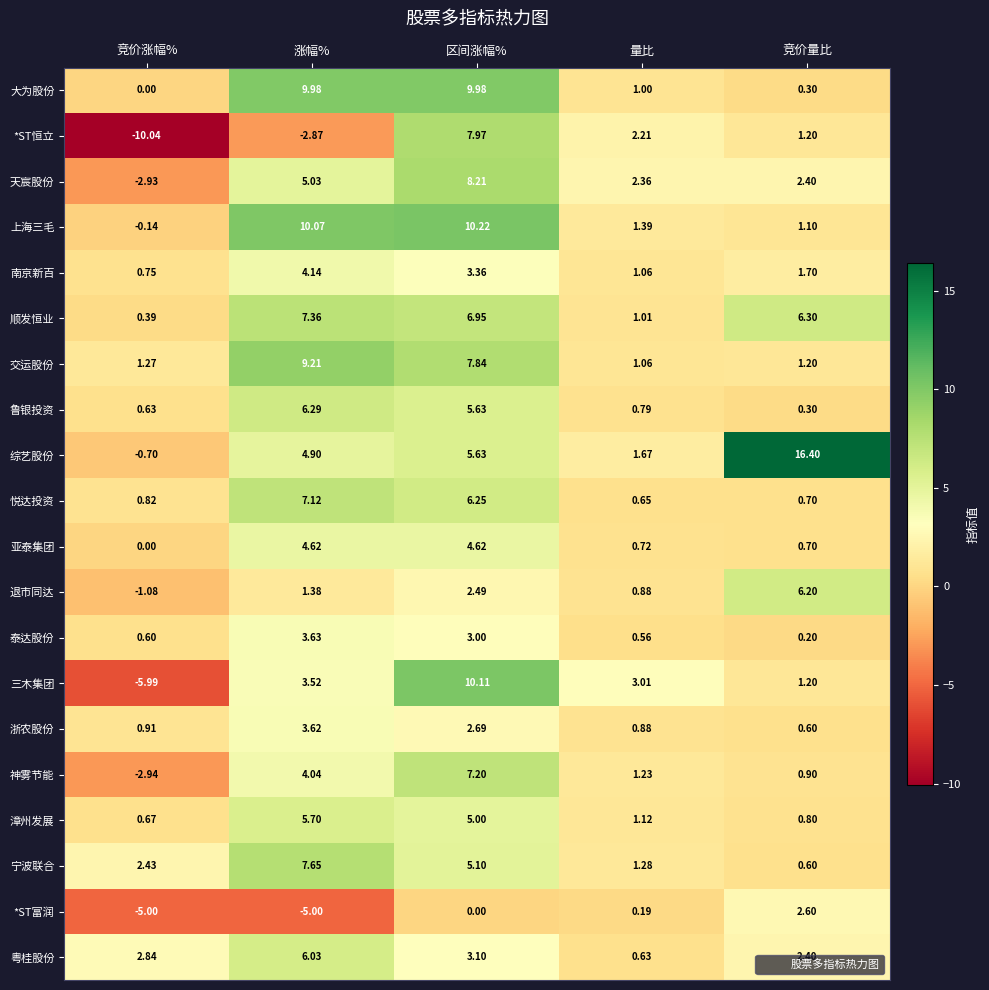

Between 涨幅% and 量比, which series saw the biggest shift?

大为股份